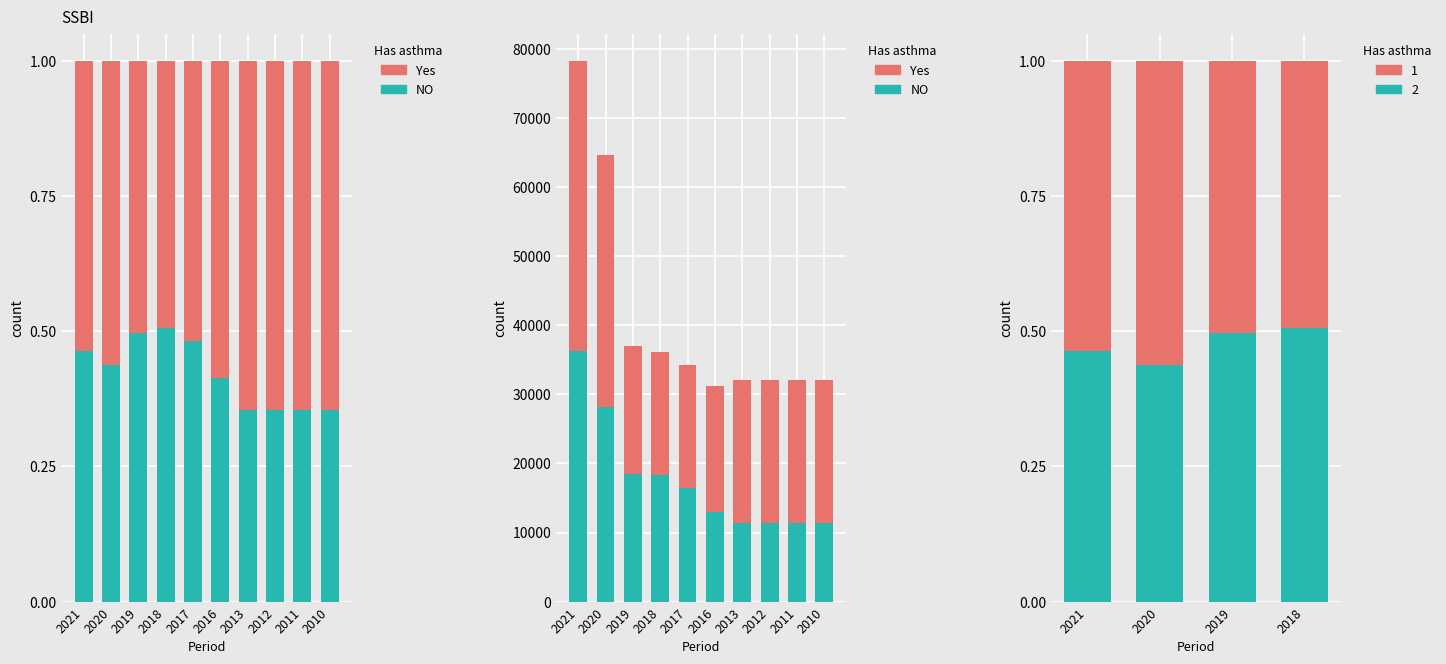

Where does the NO series first go above 16500?

2021